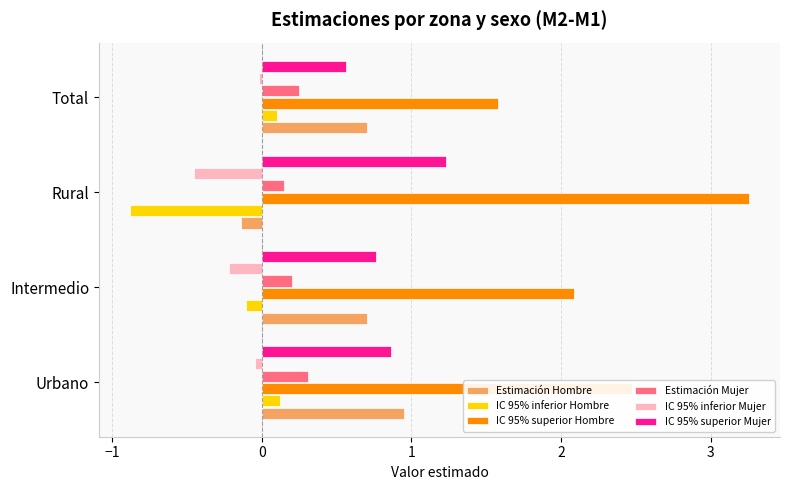

Which series has the largest range (max minus min)?

IC 95% superior Hombre